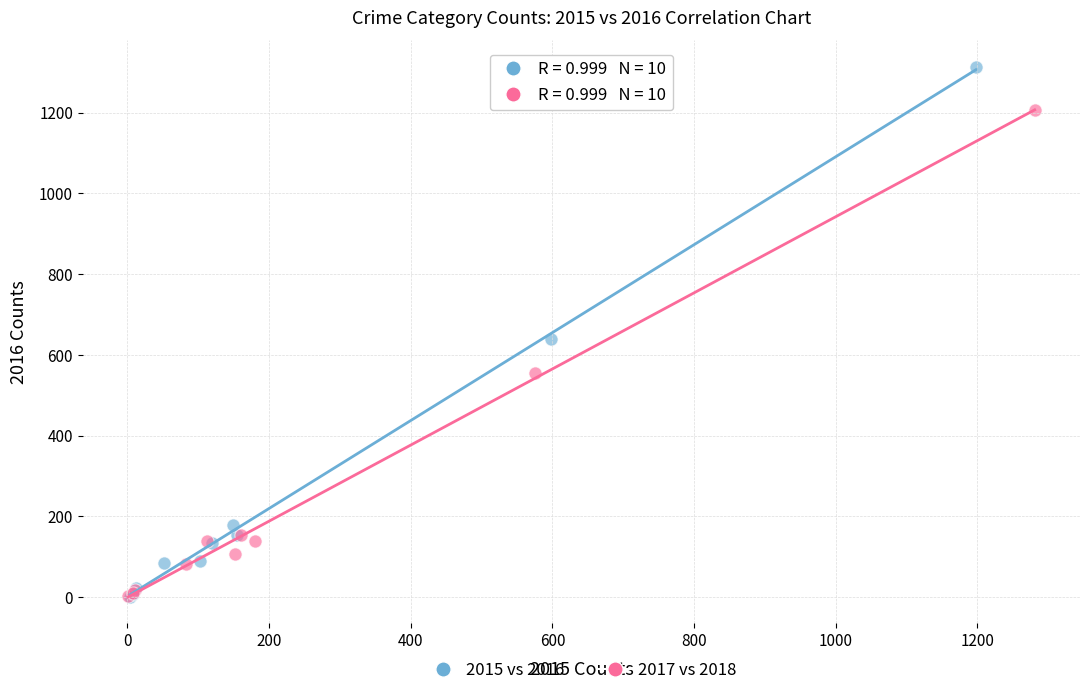

Which series reaches the maximum Y coordinate?

2015 vs 2016